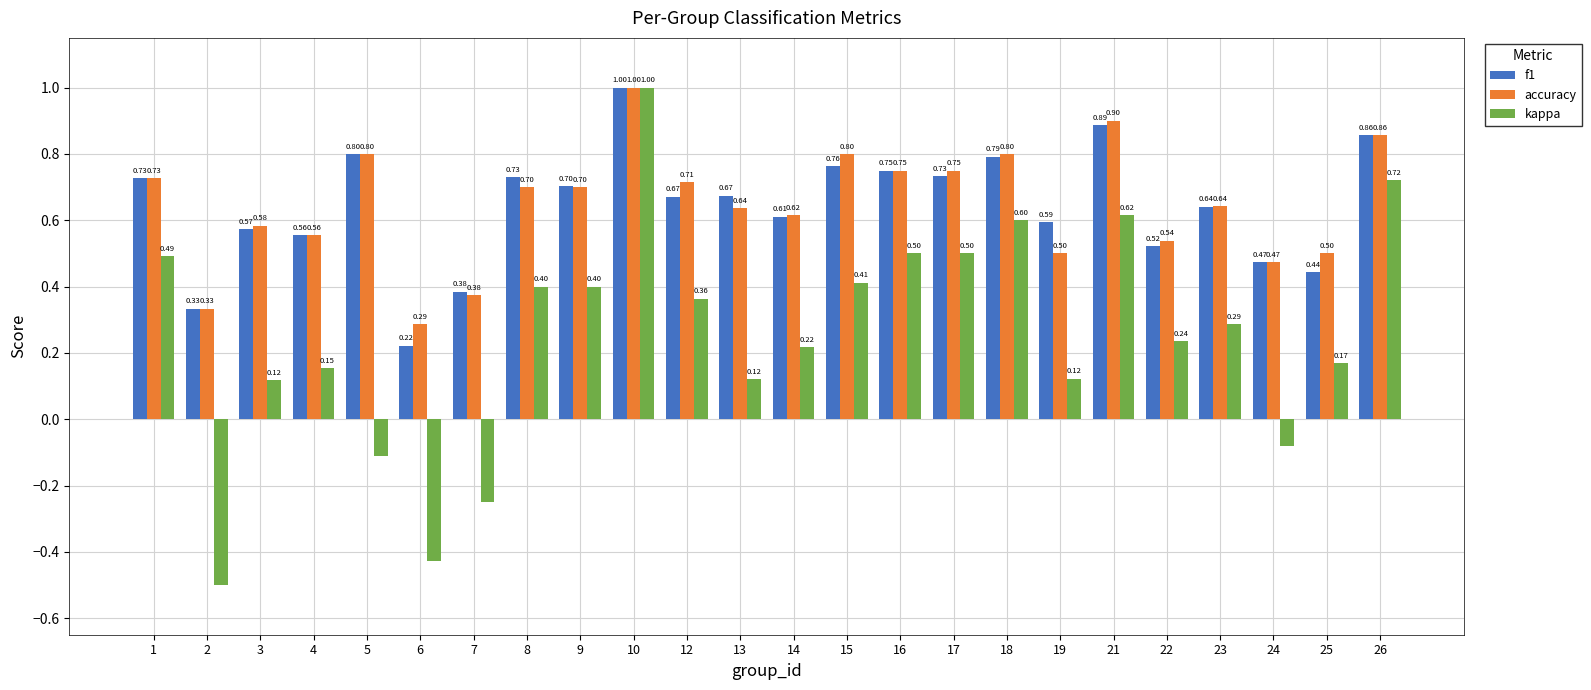

What is the maximum value shown in the chart?

1.0